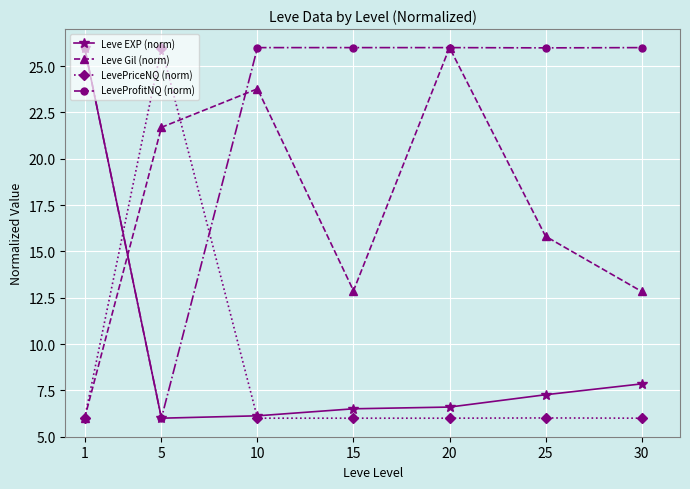

How many series are shown in this chart?

4